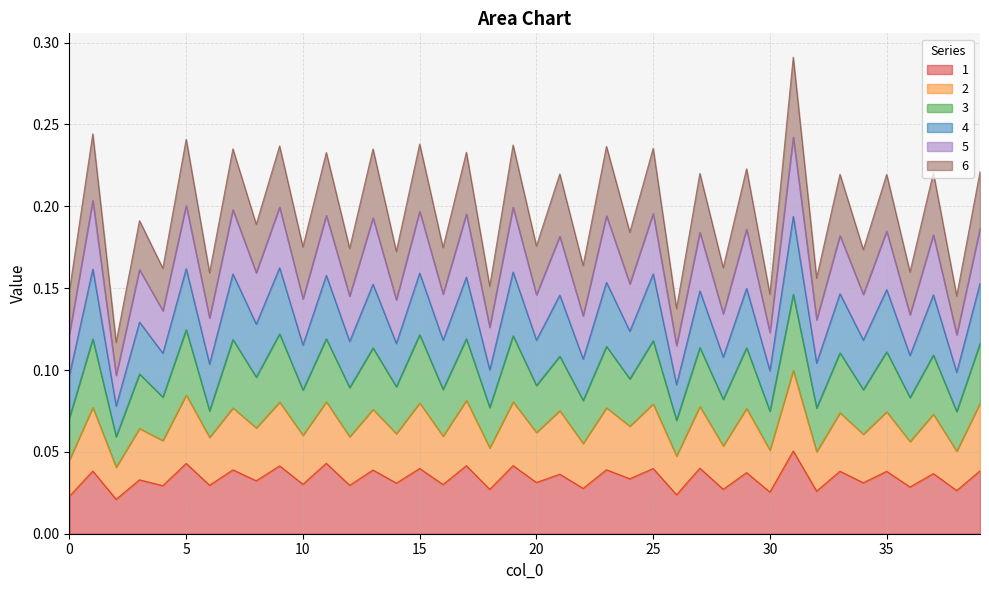

Which series has the largest range (max minus min)?

5